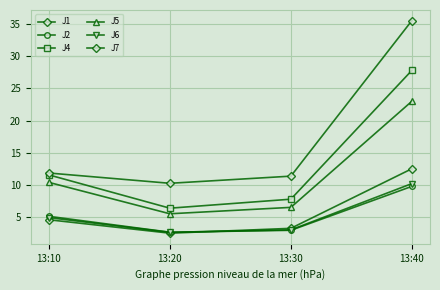

List the series in order of their peak value, highest first.

J7, J4, J5, J1, J6, J2